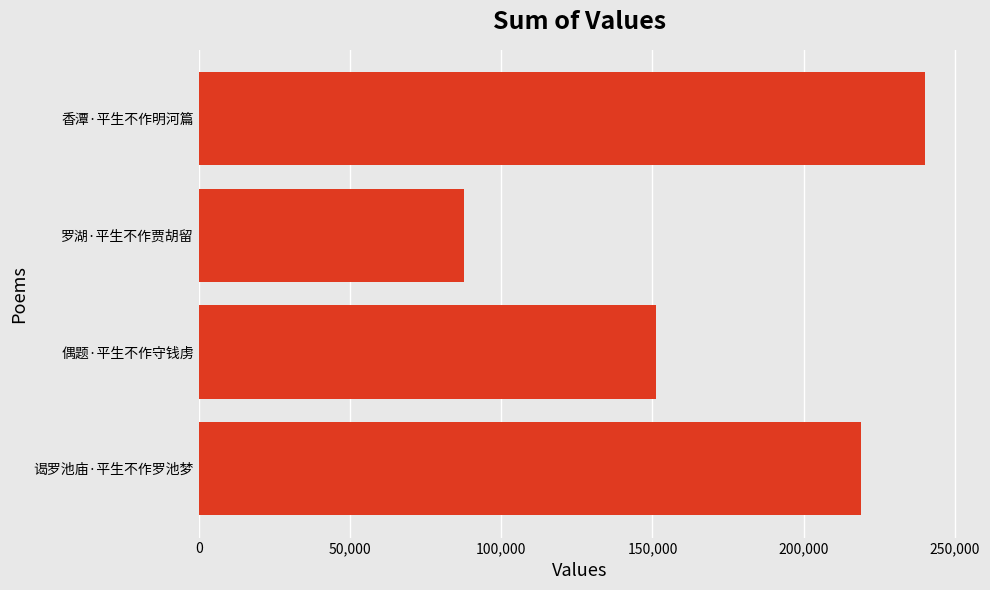

List the labels in order of value, smallest first.

罗湖·平生不作贾胡留, 偶题·平生不作守钱虏, 谒罗池庙·平生不作罗池梦, 香潭·平生不作明河篇